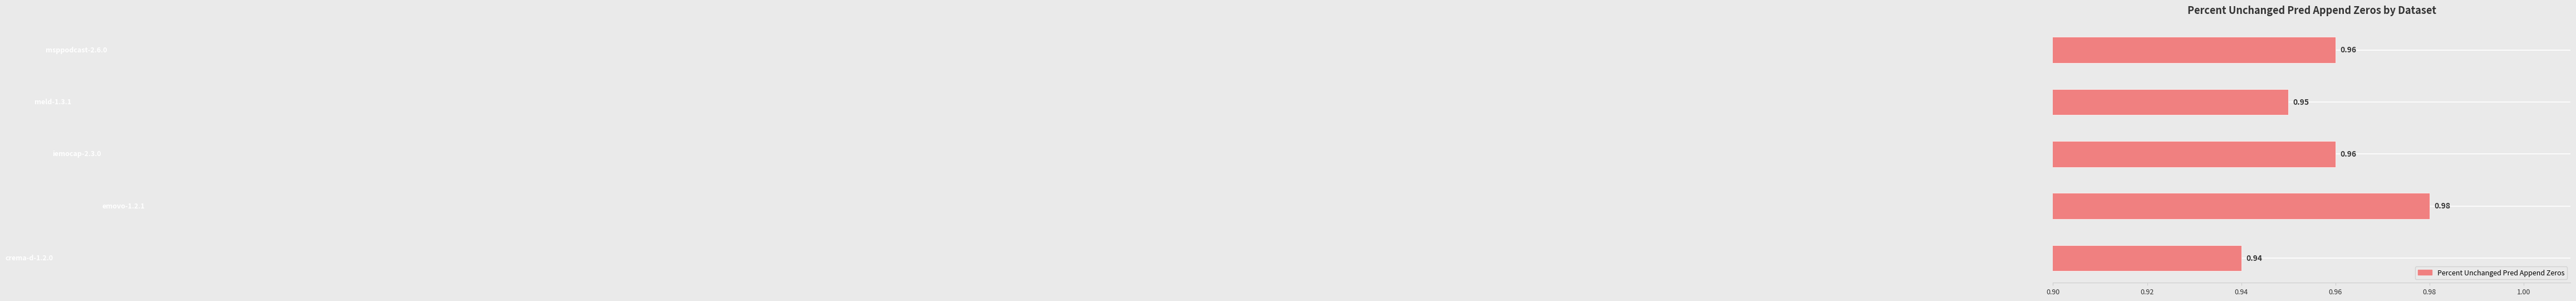

What is the sum of all values?

4.8